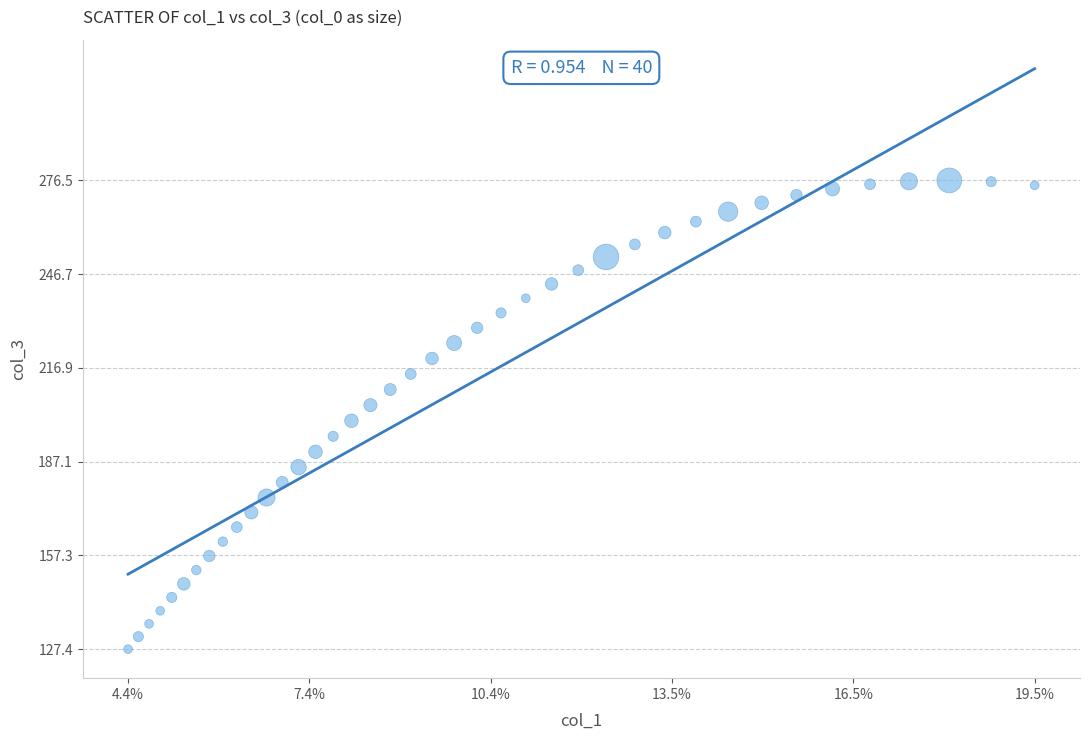

What is the range of X values (max minus min)?

15.1